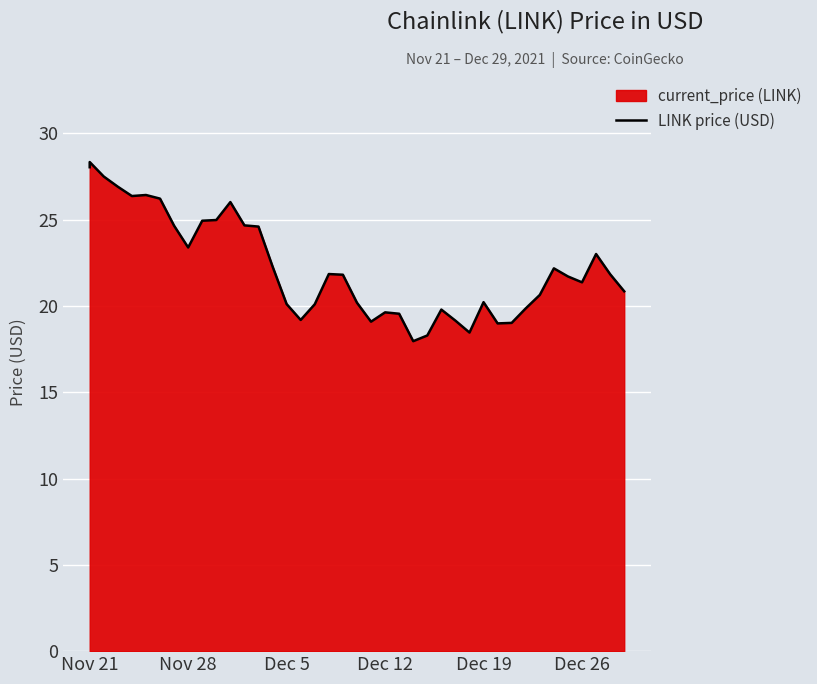

Is it true that the value at Dec 19 is 36.3?

False